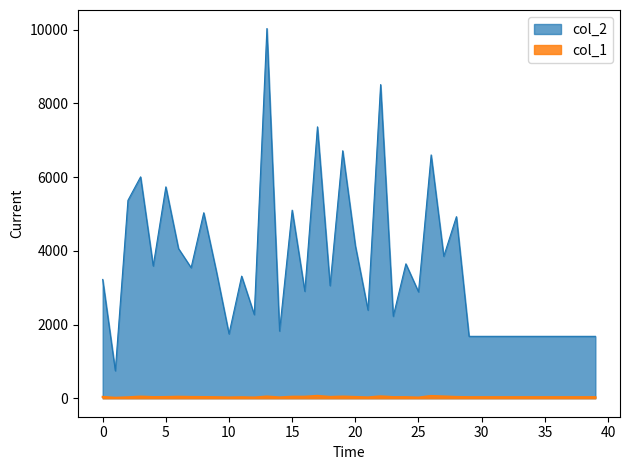

List the series in order of their overall mean, lowest first.

col_1, col_2